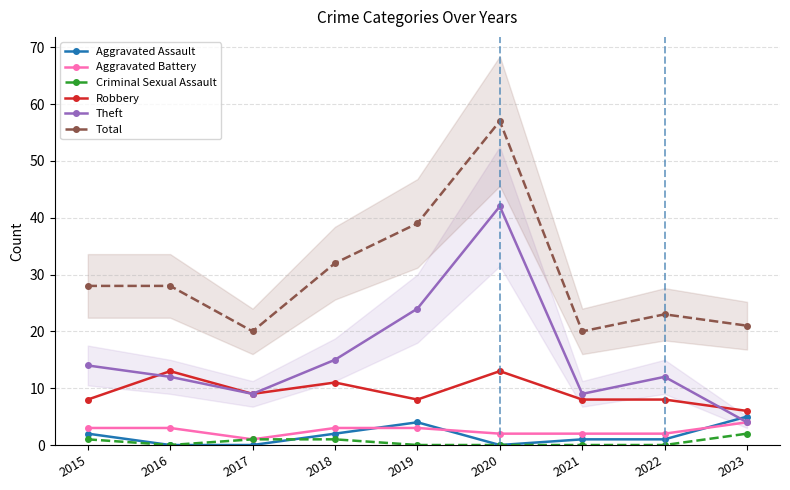

At 2018, list the series in order from smallest to largest.

Criminal Sexual Assault, Aggravated Assault, Aggravated Battery, Robbery, Theft, Total